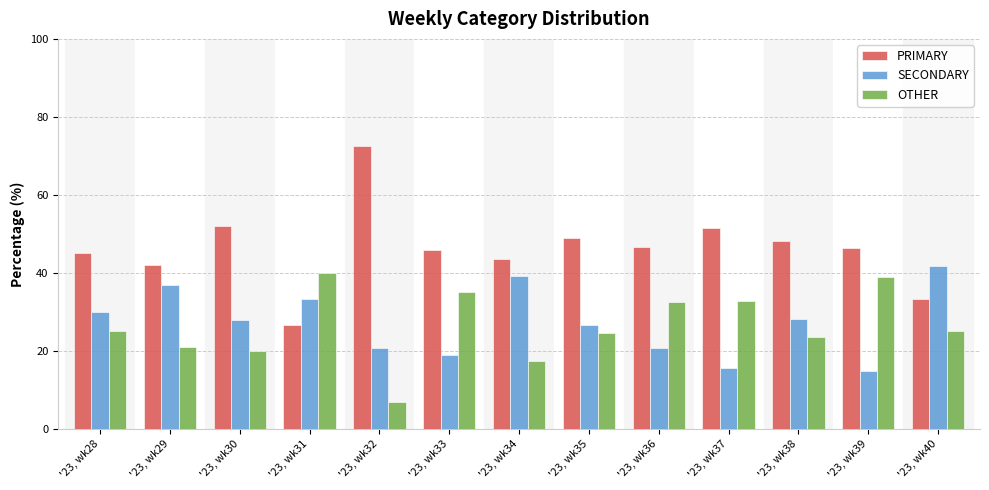

Rank the series at '23, wk31 from lowest to highest value.

PRIMARY, SECONDARY, OTHER